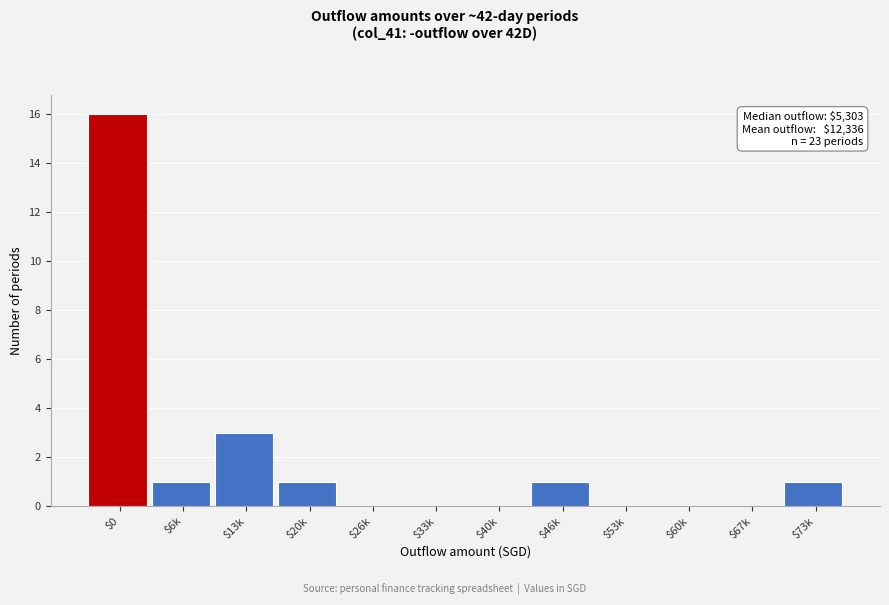

The chart shows a value of 0 at $40k. True or false?

True